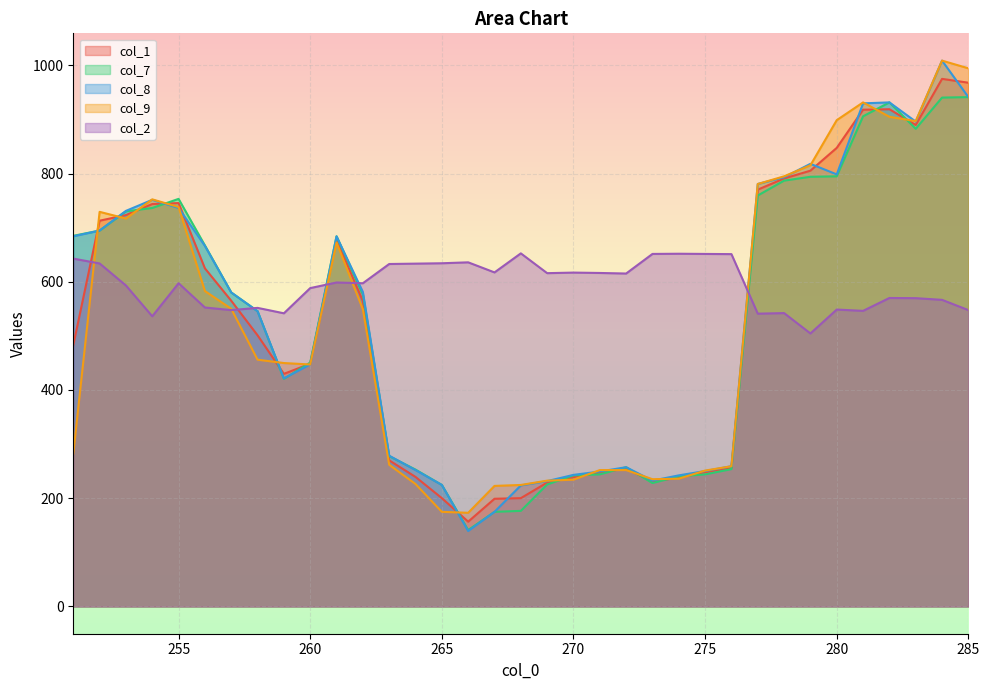

Where do col_9 and col_2 first cross each other?

251 and 252